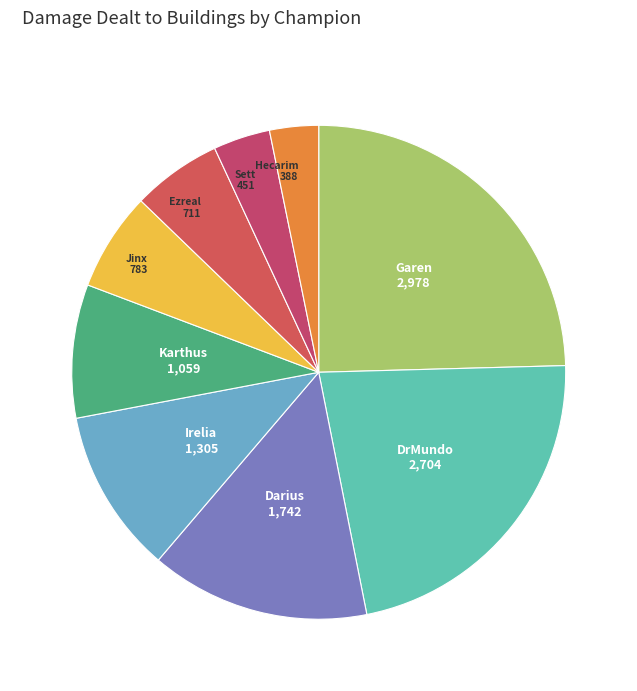

Is there a majority slice in this chart?

No